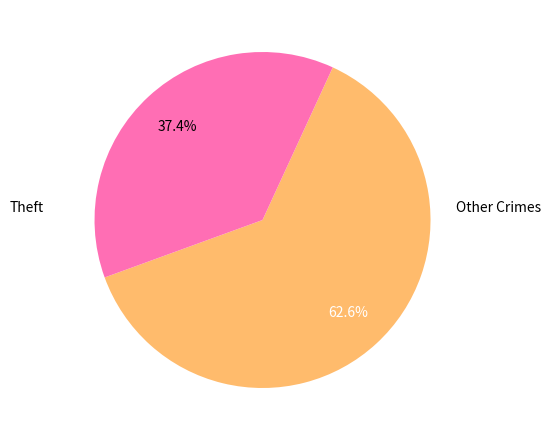

Does any single category account for the majority?

Yes